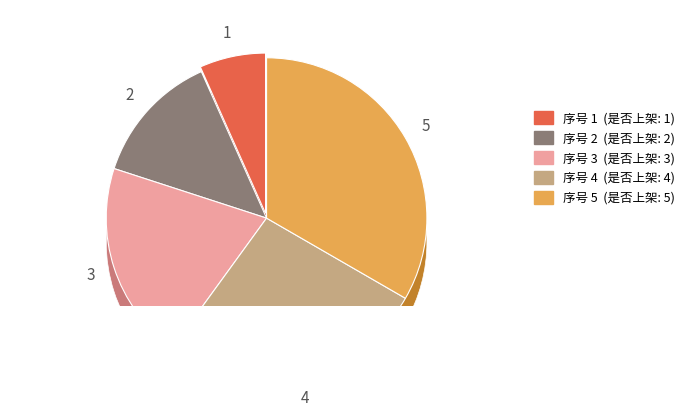

The 5 slice represents 33% of the pie. True or false?

True